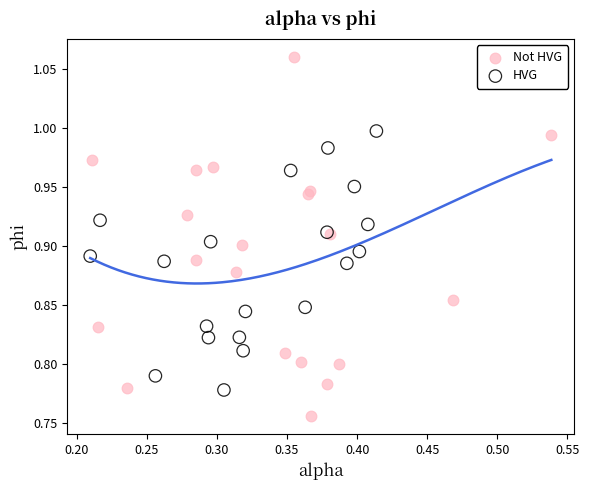

Which series has the widest spread of Y values?

Not HVG